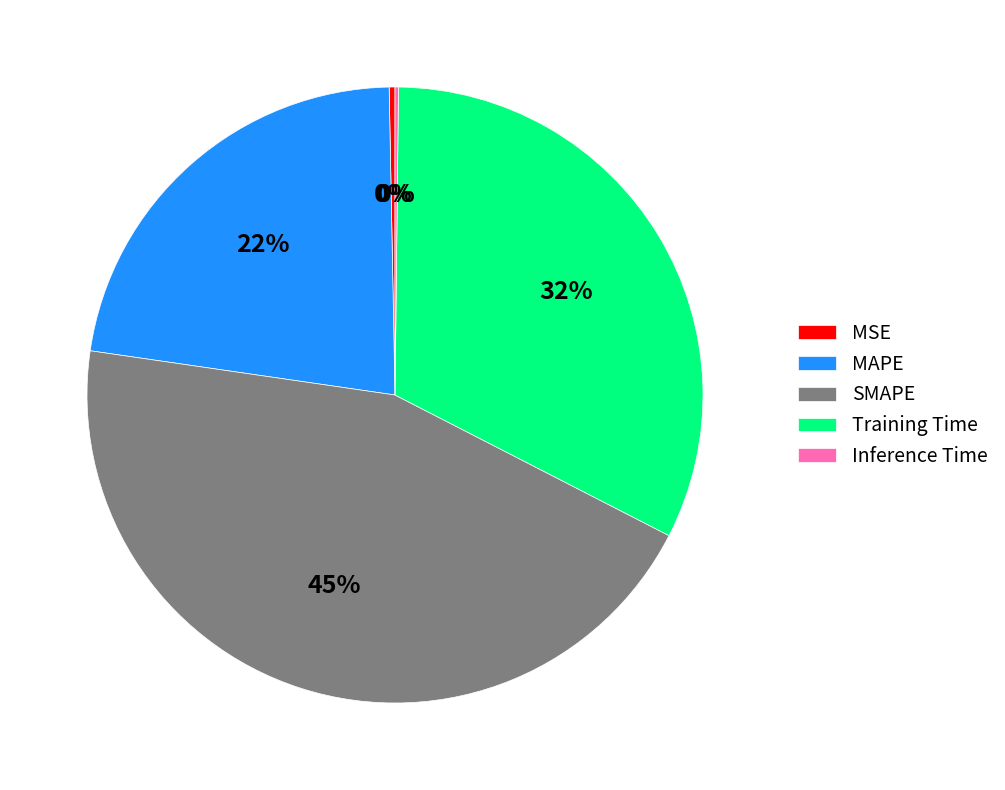

Is it true that MAPE is 33% of the pie?

False